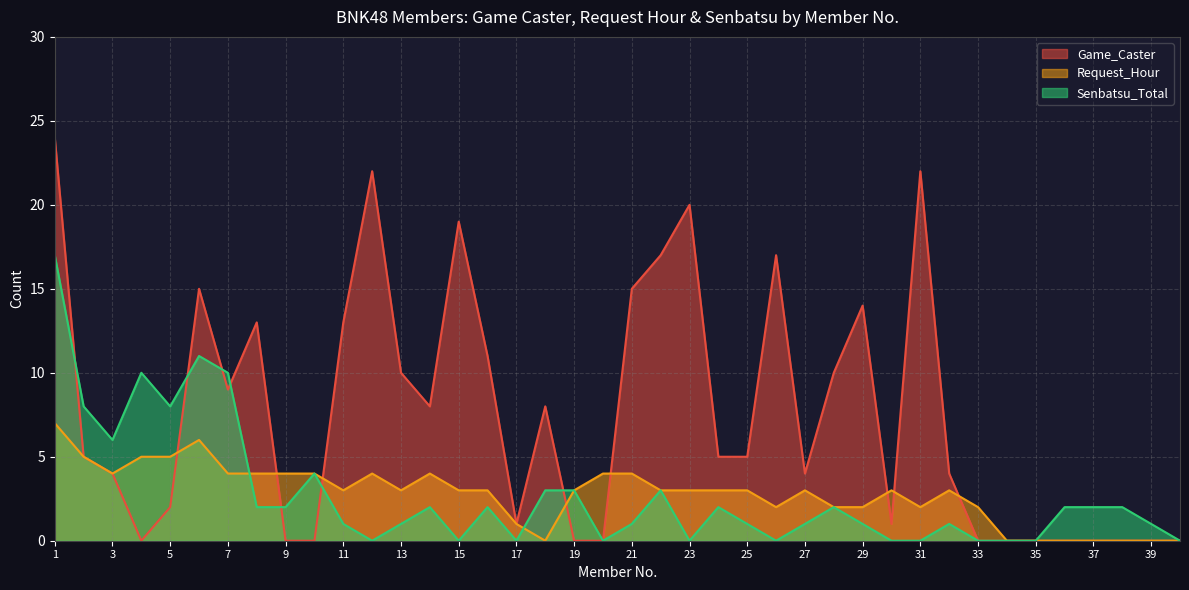

How many intersections are there between Senbatsu_Total and Game_Caster?

7